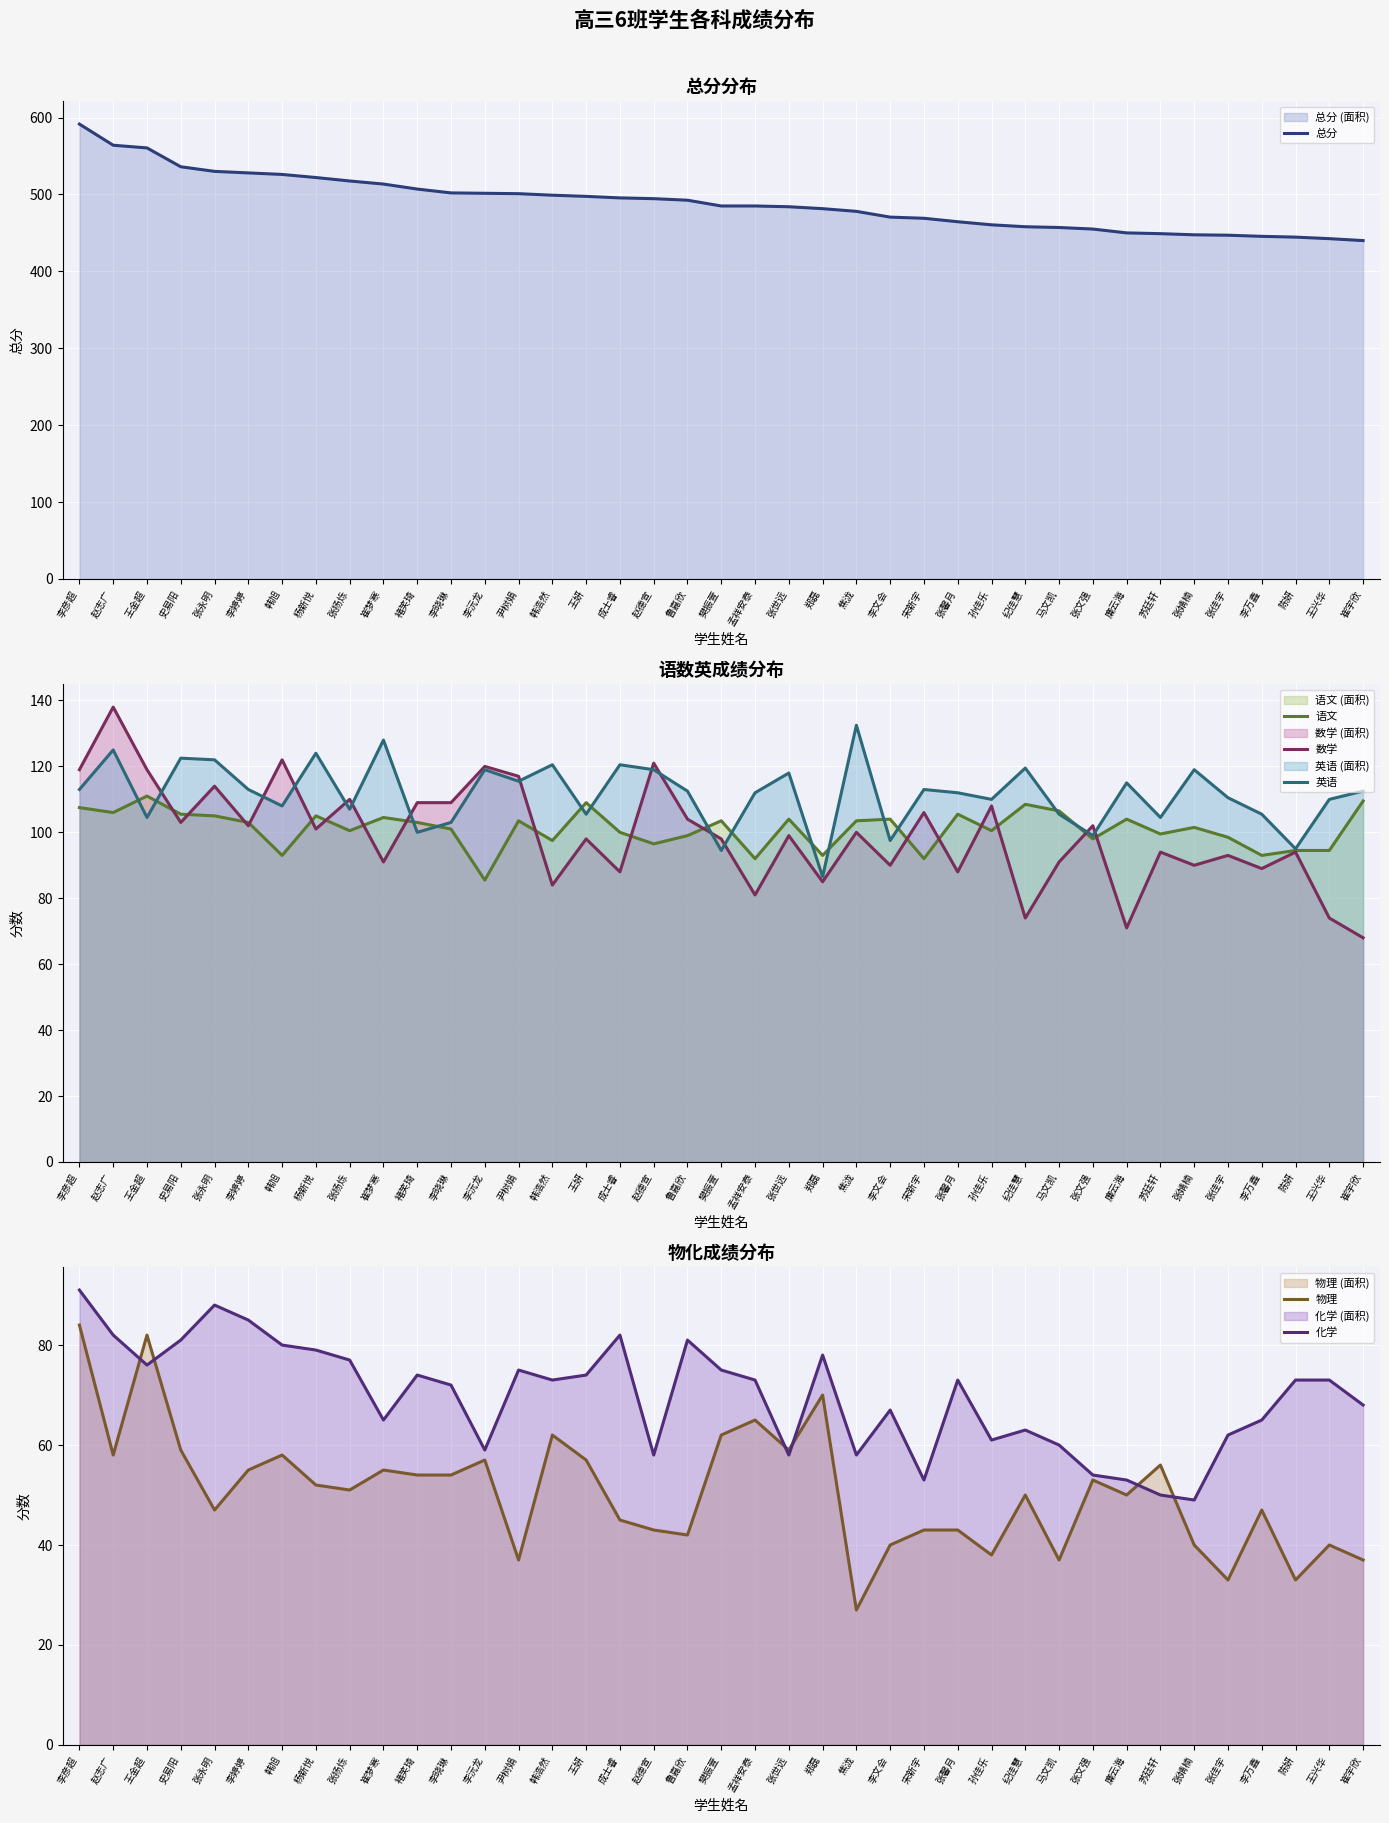

Which series has the widest spread of values?

总分